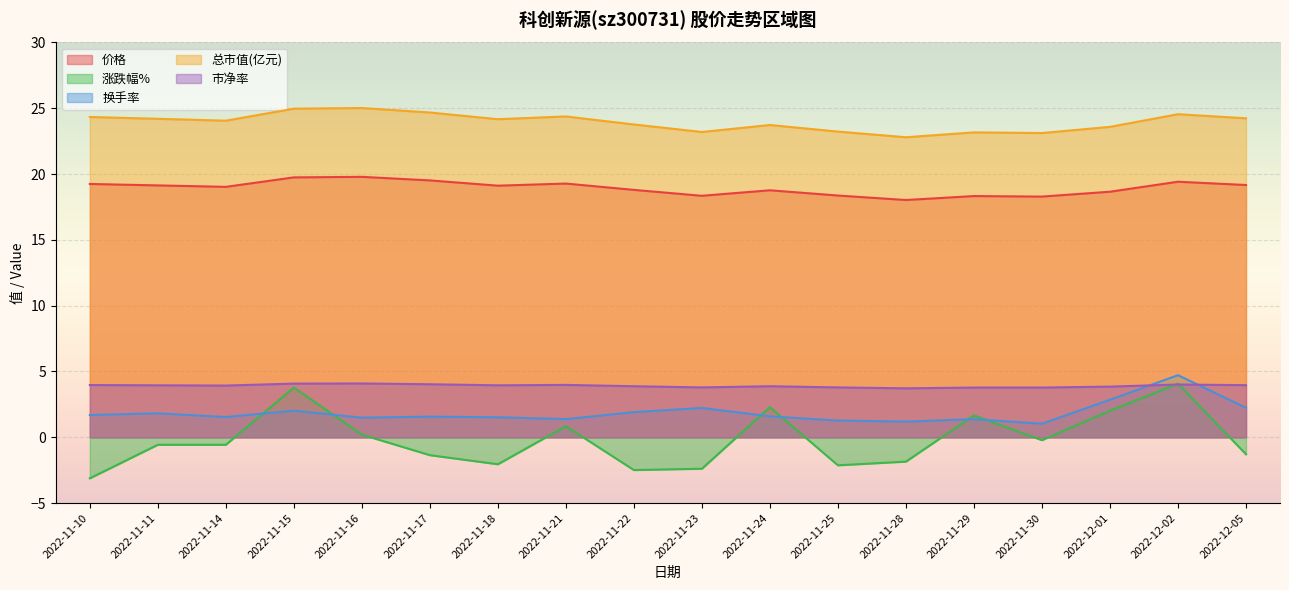

What position from the left is 2022-12-05?

18